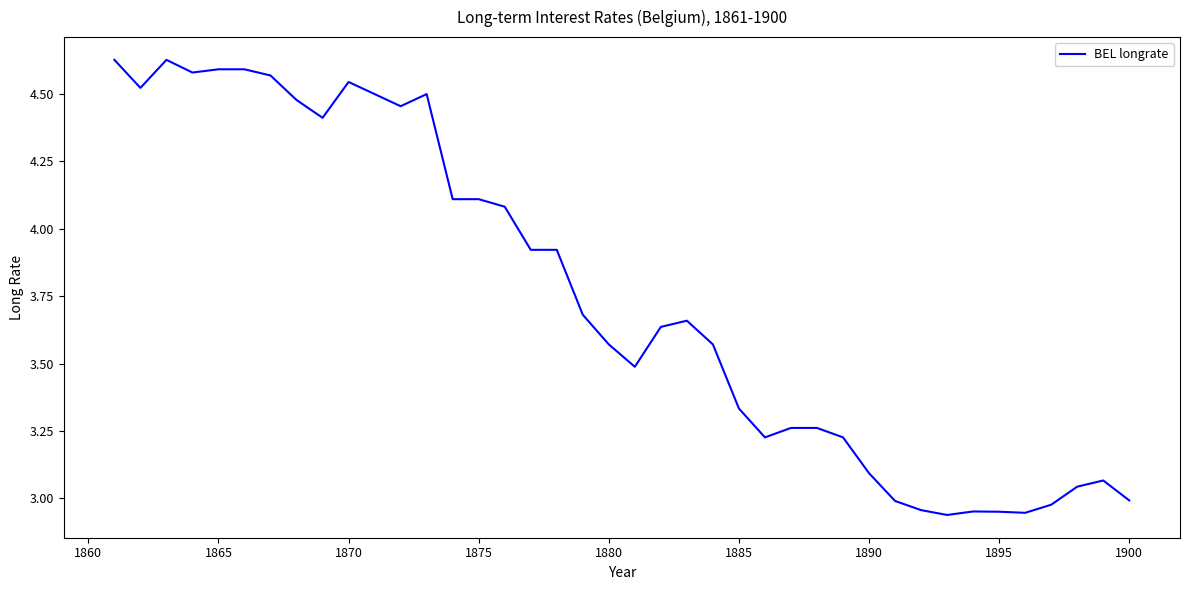

The value at 1880 is 1.3. True or false?

False